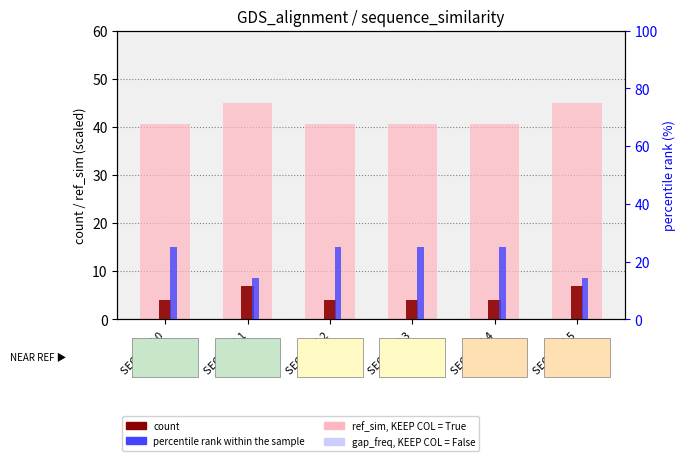

Reading left to right, list all the values displayed in this chart.

ref_sim (scaled): 40.5	45.0	40.5	40.5	40.5	45.0
count: 4.0	7.0	4.0	4.0	4.0	7.0
percentile rank: 25.0	14.3	25.0	25.0	25.0	14.3